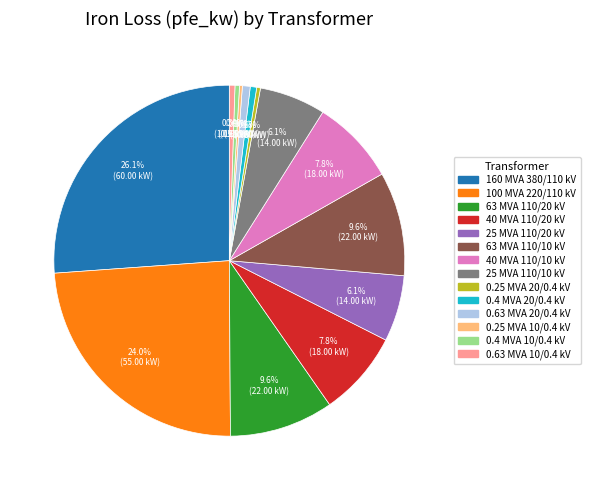

Is there a majority slice in this chart?

No